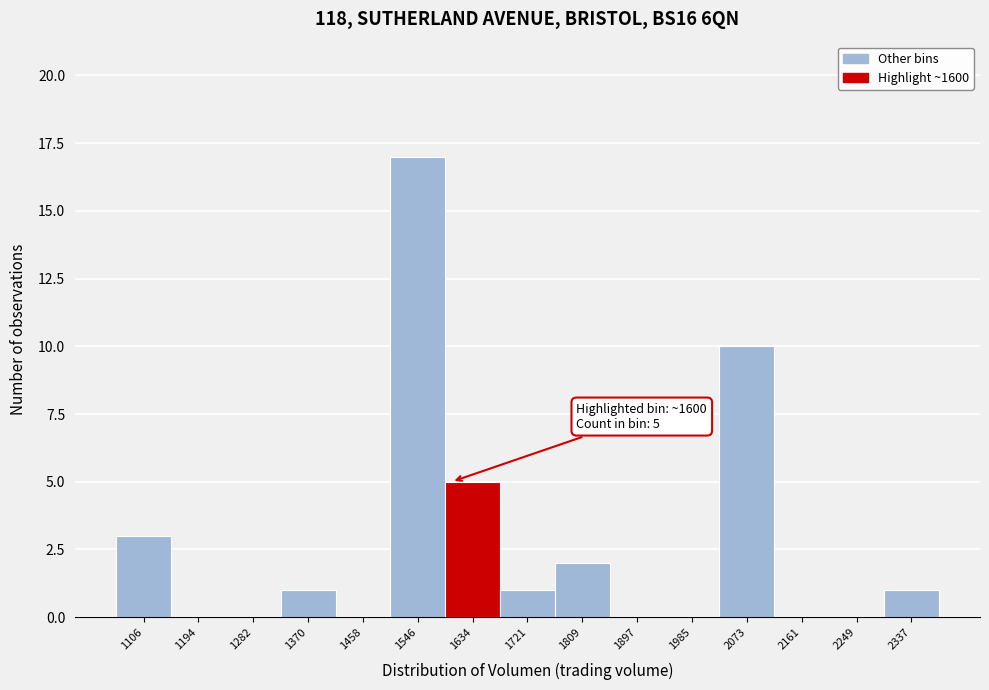

Over which range of the x-axis is the bar tallest?

1500 to 1590